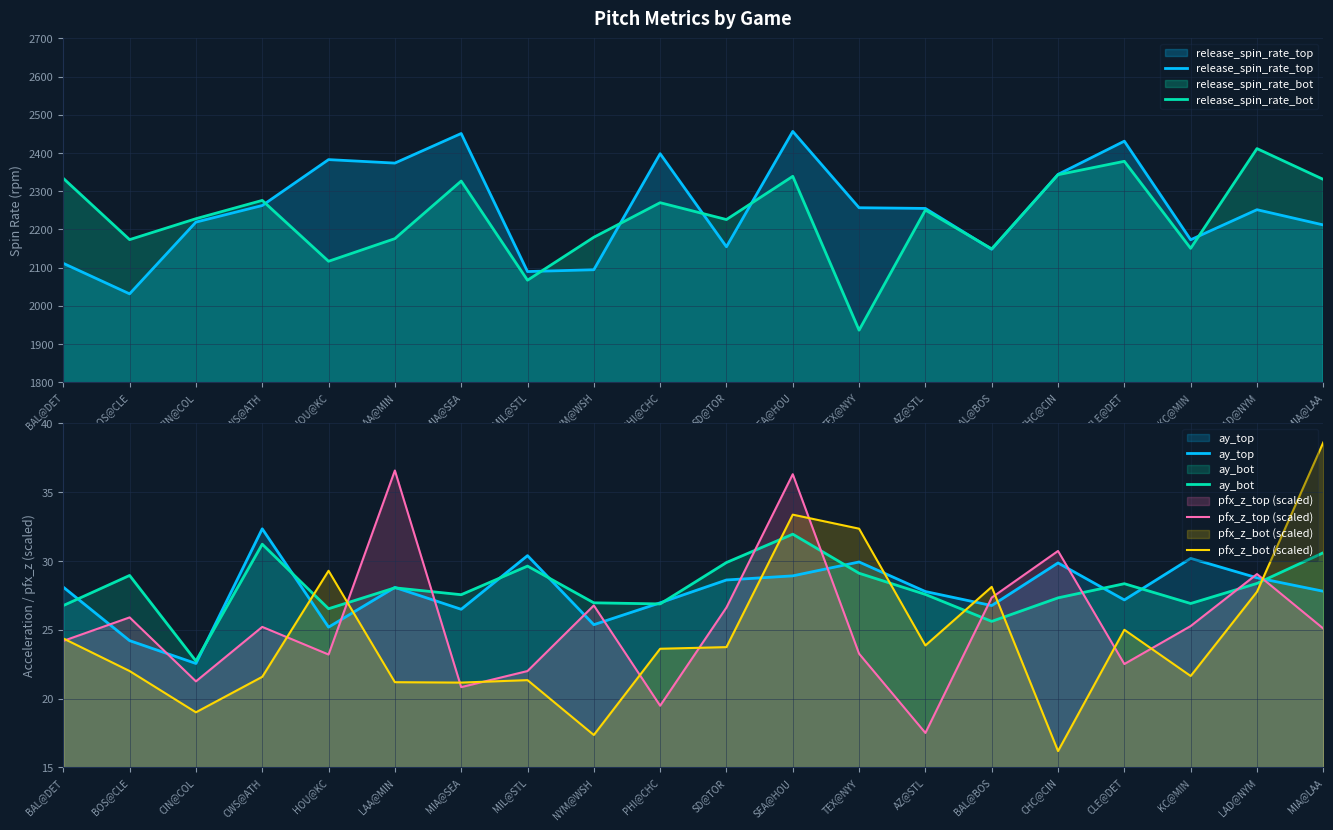

What is the sum of the release_spin_rate_top values at SD@TOR and HOU@KC?

4536.9